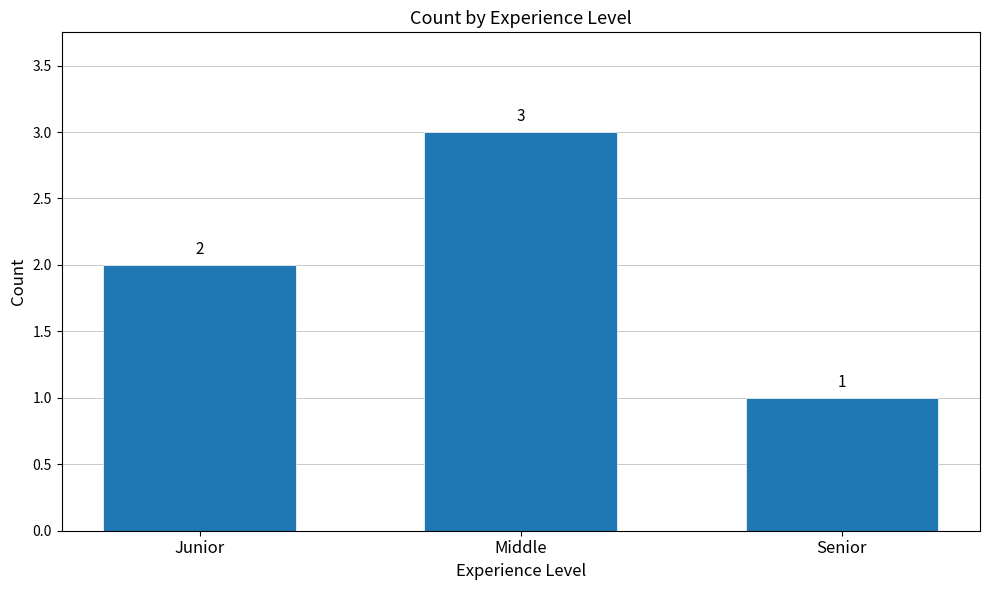

Reading left to right, list all the values displayed in this chart.

2	3	1